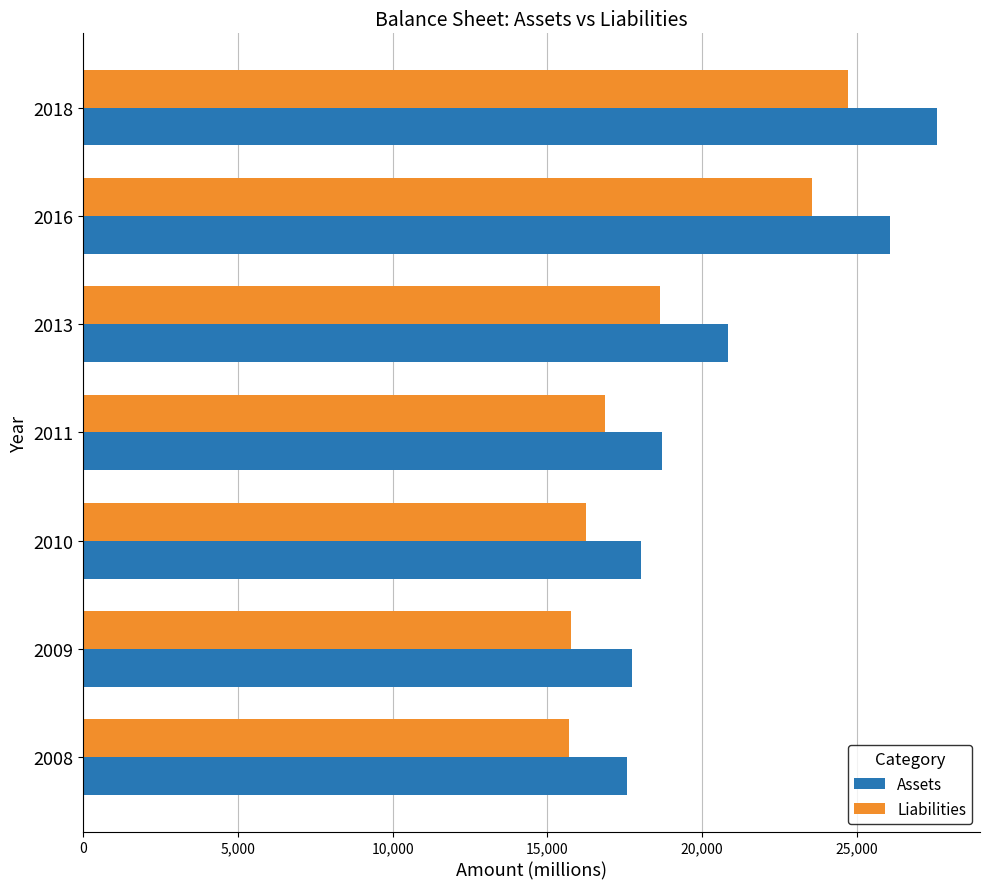

At which label is Liabilities closest to 20216?

2013